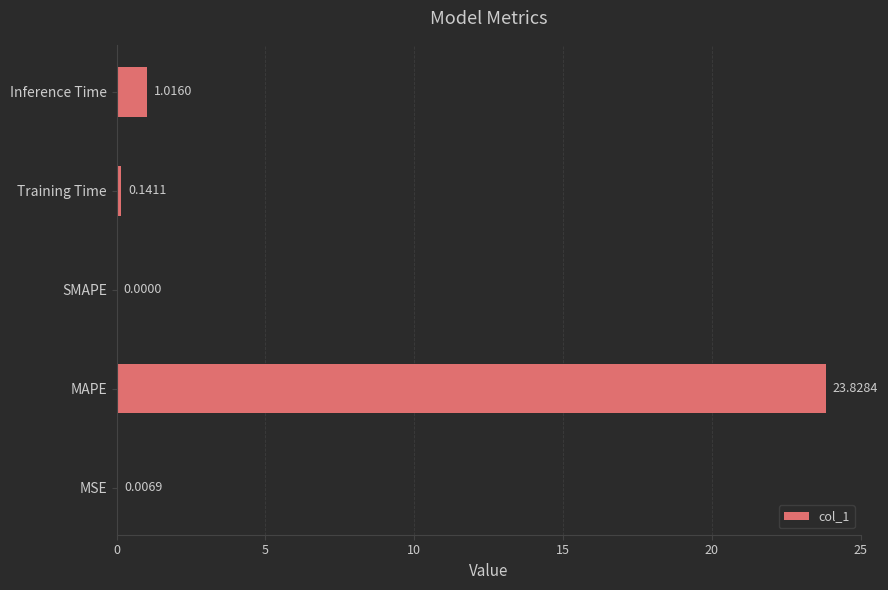

How many values are above zero?

4